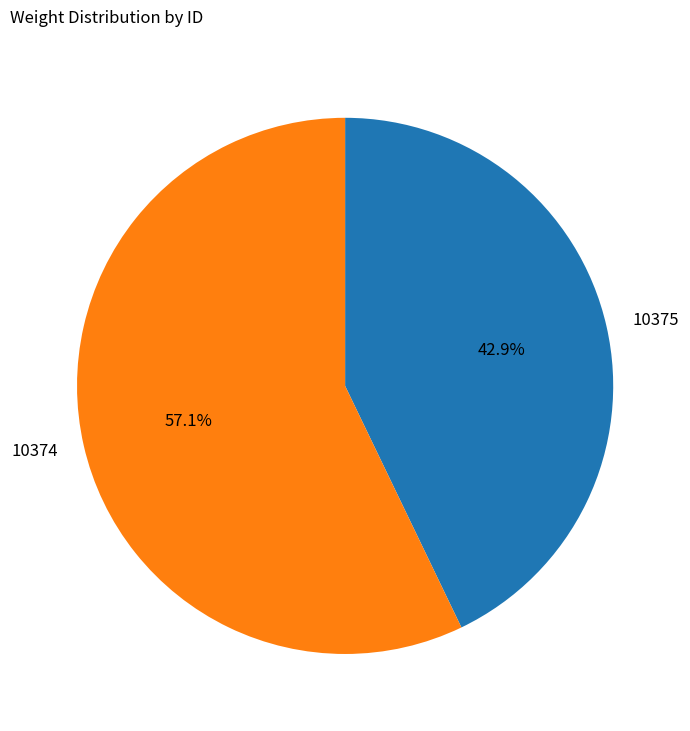

Is there any slice that represents more than half of the pie?

Yes